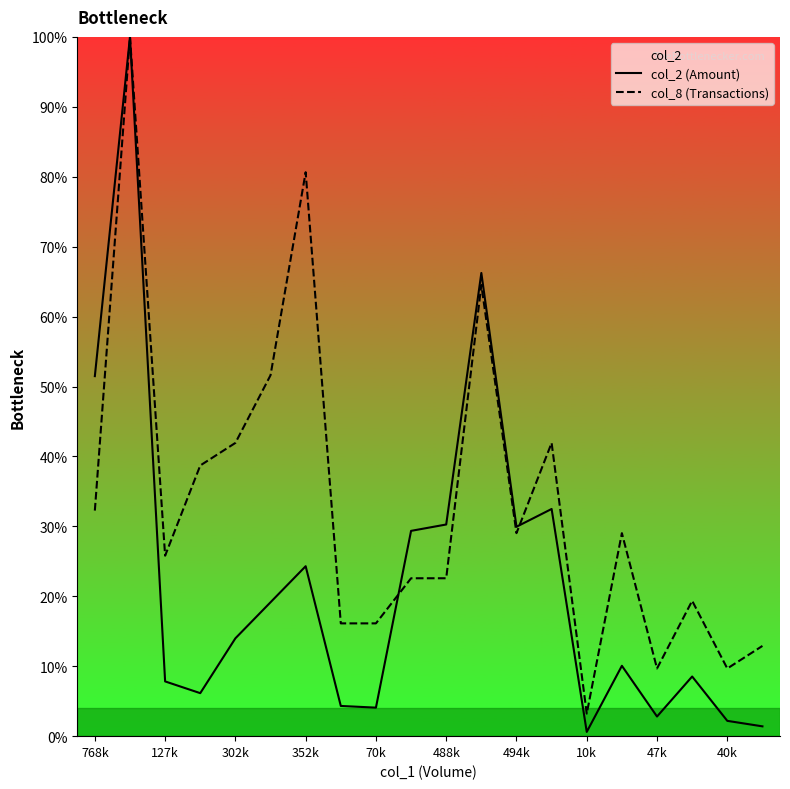

What are all the series names shown in the legend?

col_2 (Amount), col_8 (Transactions)